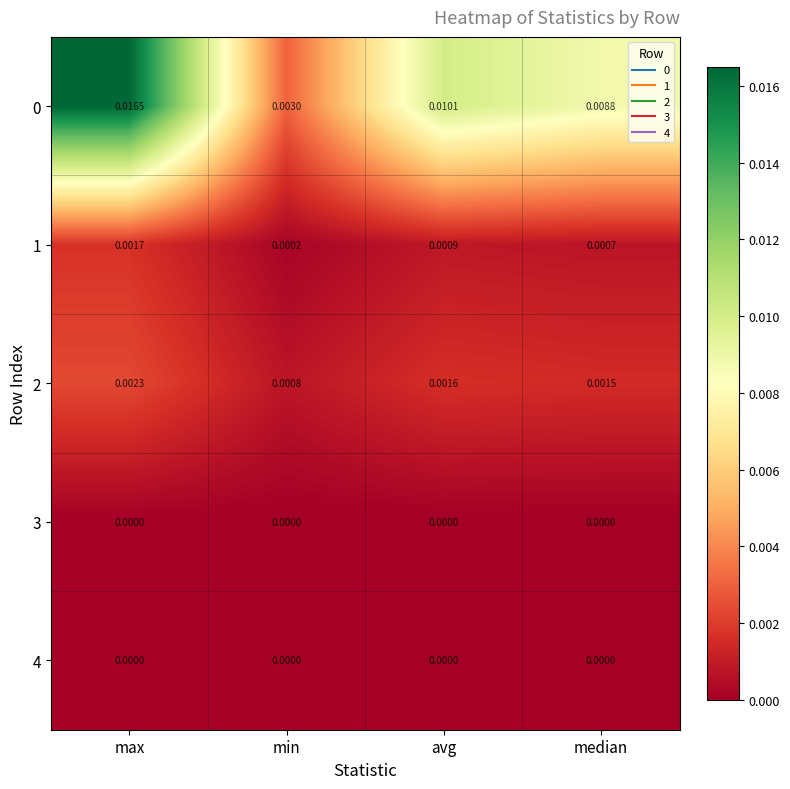

How many data points does each series have?

4